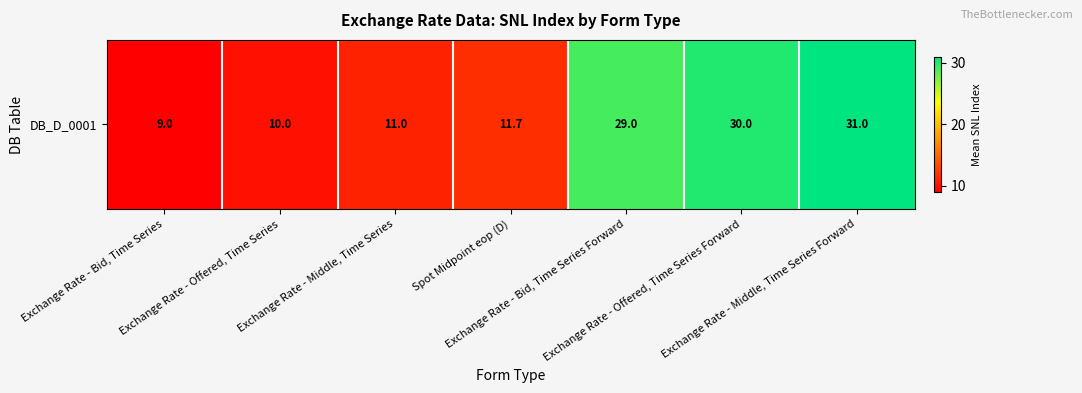

What is the smallest value displayed?

9.0